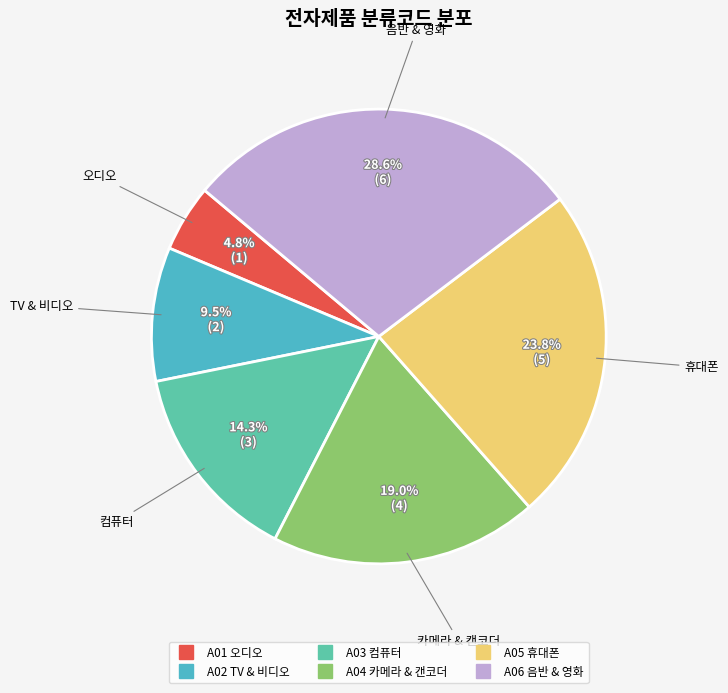

How many segments does this pie chart have?

6